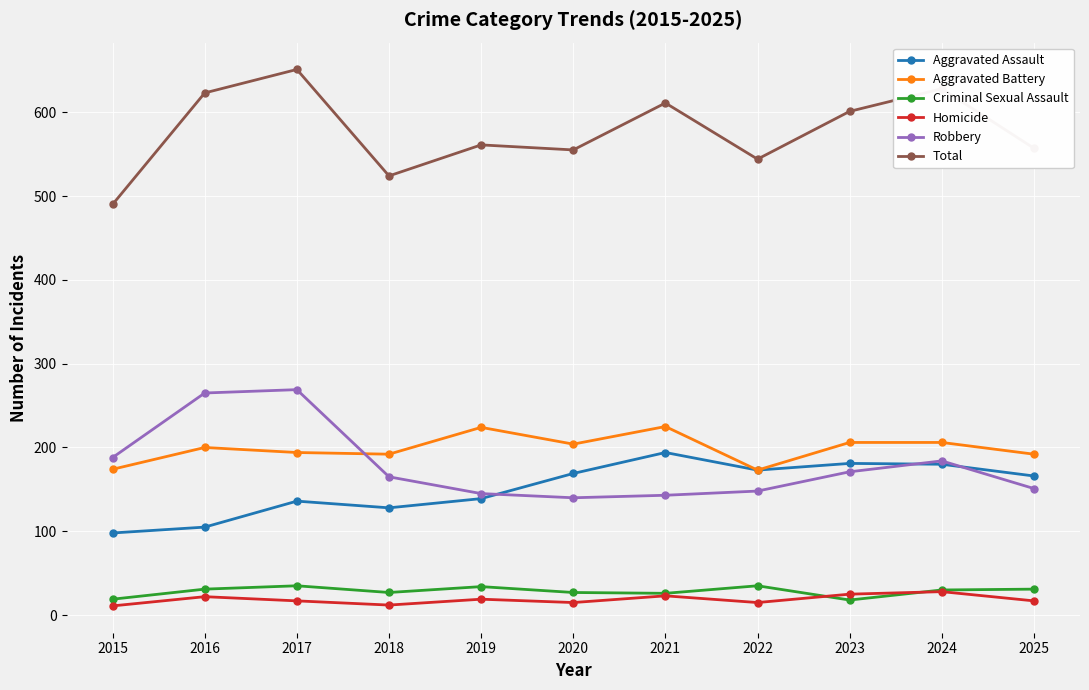

What is the average value of the Criminal Sexual Assault series?

28